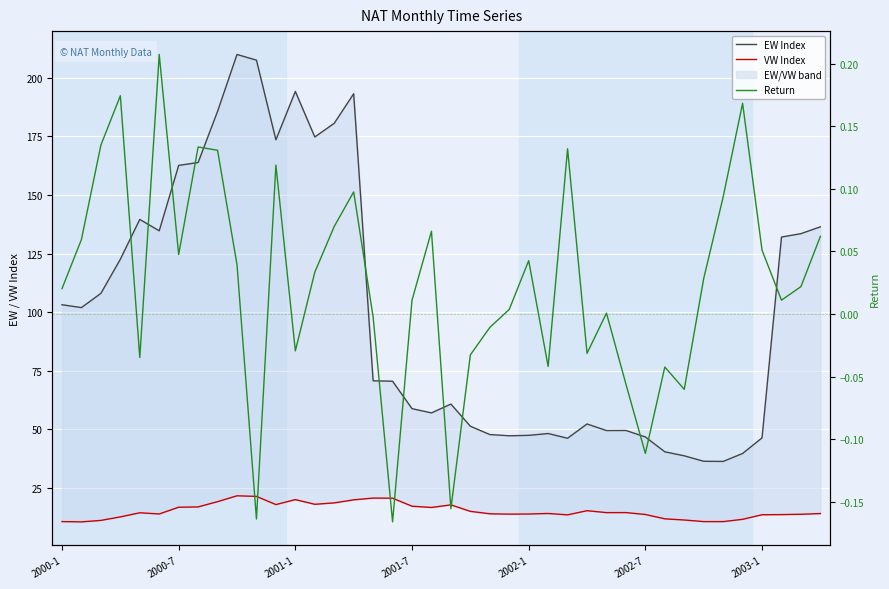

At which category is the sum across all series the highest?

9